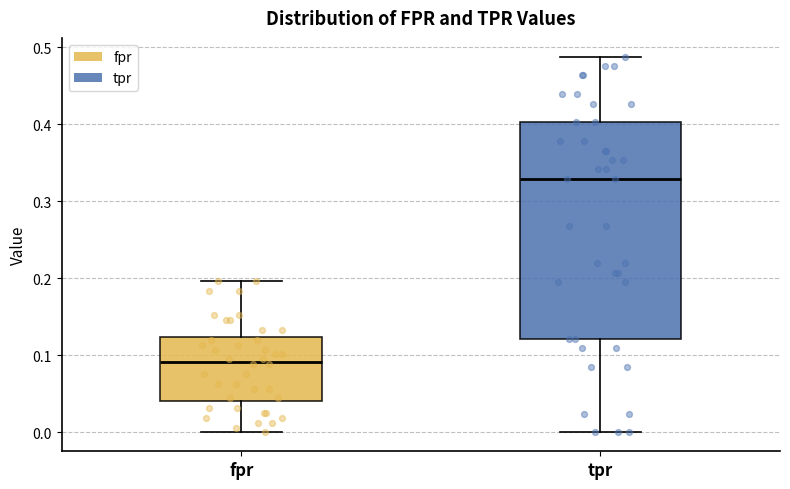

Reading left to right, read every box against the y-axis: the position of its median line, the range the box covers, and the ends of its whiskers. The values are not printed on the chart, so give them approximately, as read against the axis.

fpr: median 0.09, box 0.04 to 0.12, whiskers 0.00 to 0.20
tpr: median 0.33, box 0.12 to 0.40, whiskers 0.00 to 0.49